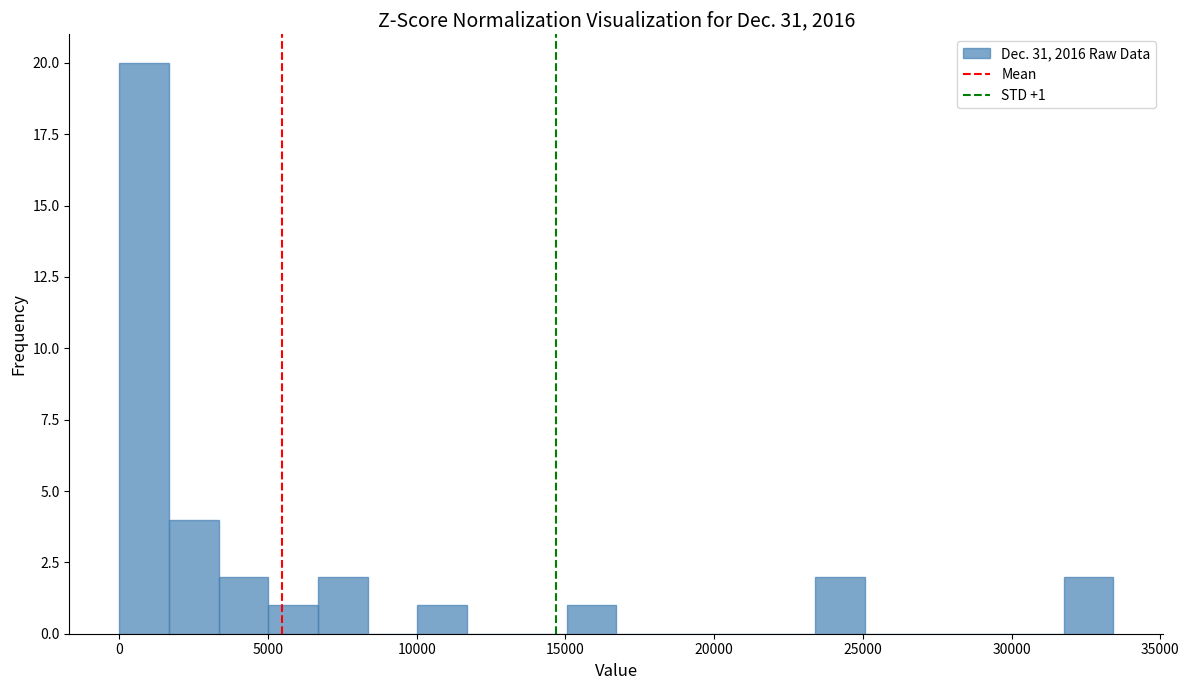

Around what value on the x-axis is the tallest bar? Give the approximate position of its centre, as read against the axis.

1000